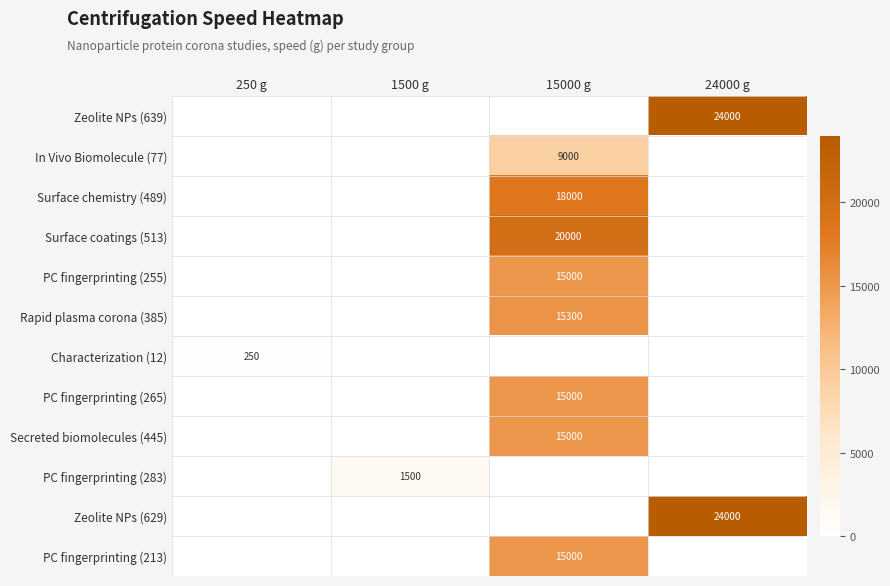

Is it true that Surface coatings (513) equals 20000 at 15000 g?

True